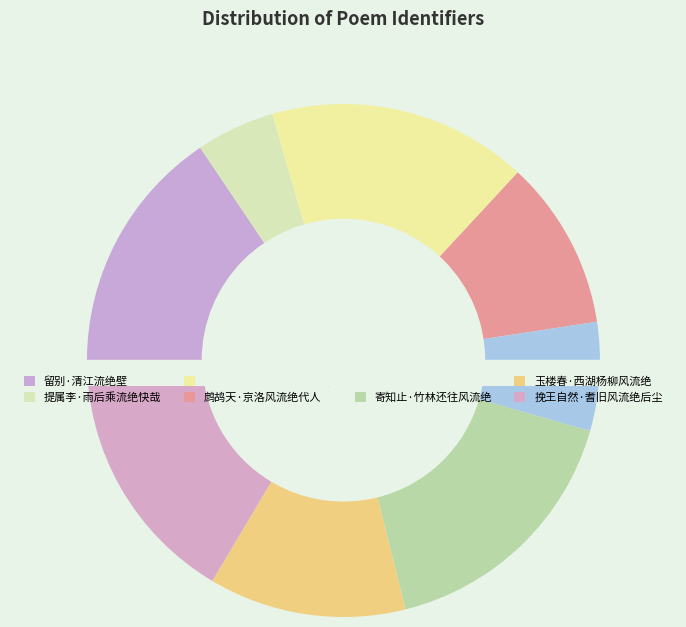

What is the smallest slice in the pie chart?

提属李·雨后乘流绝快哉